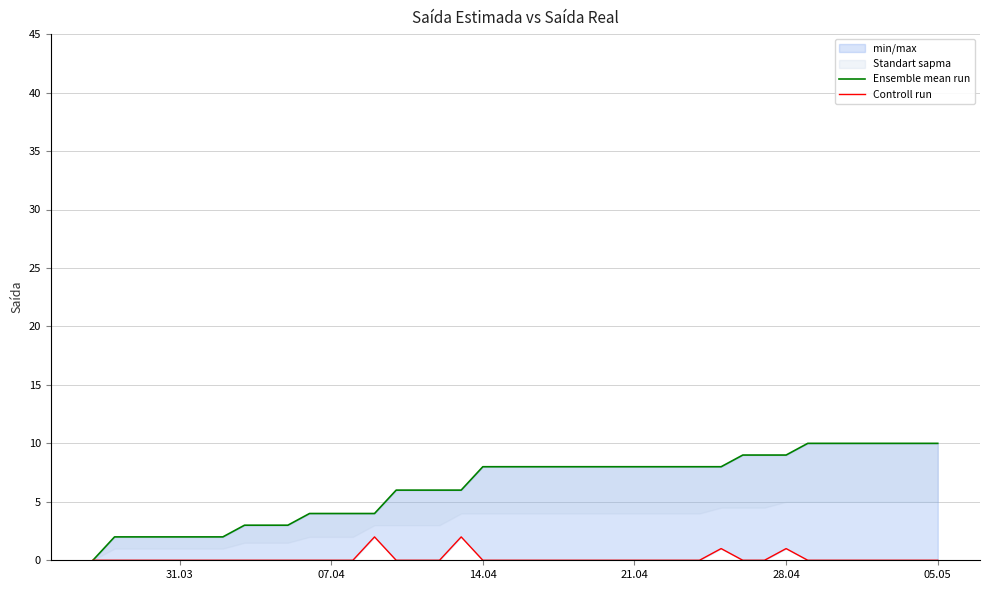

Rank the series by their maximum value, from lowest to highest.

Controll run, Ensemble mean run